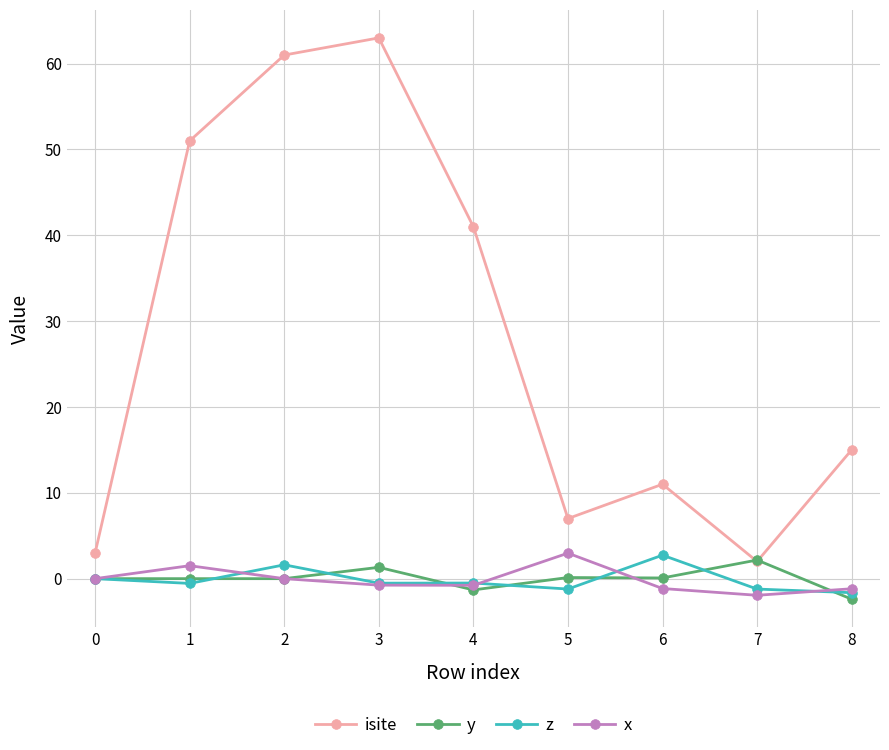

True or false: x has more than 1 interior local peaks.

True